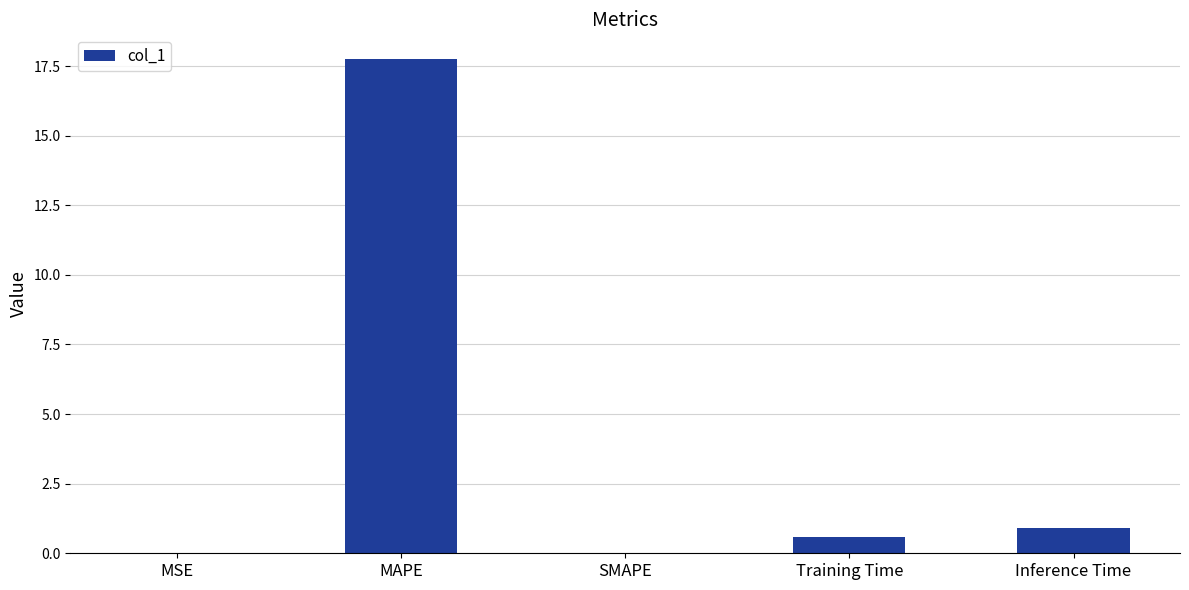

Between MSE and Inference Time, which is larger?

Inference Time